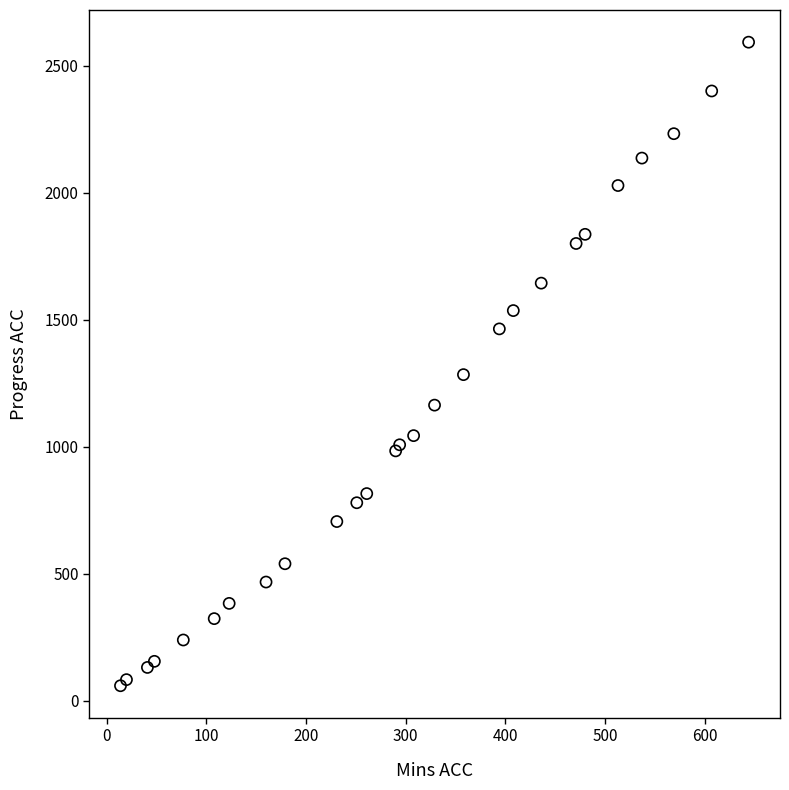

What Y value in the scatter plot is closest to 1326?

1284